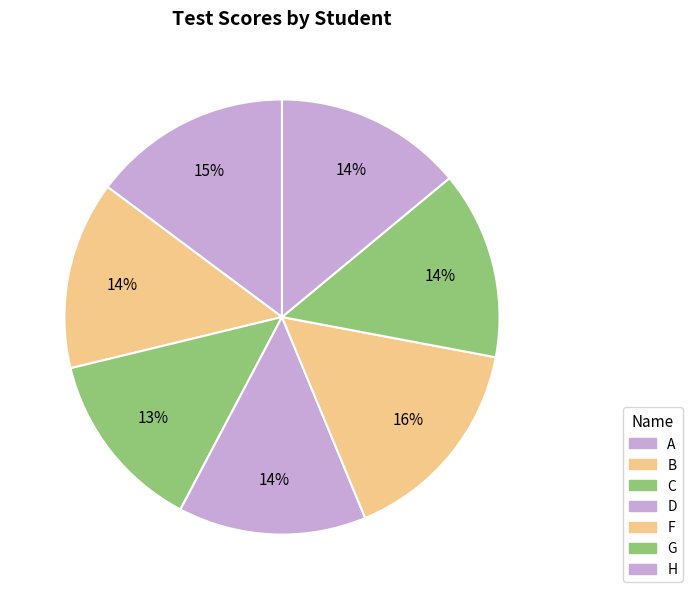

Count the number of slices in the pie.

7